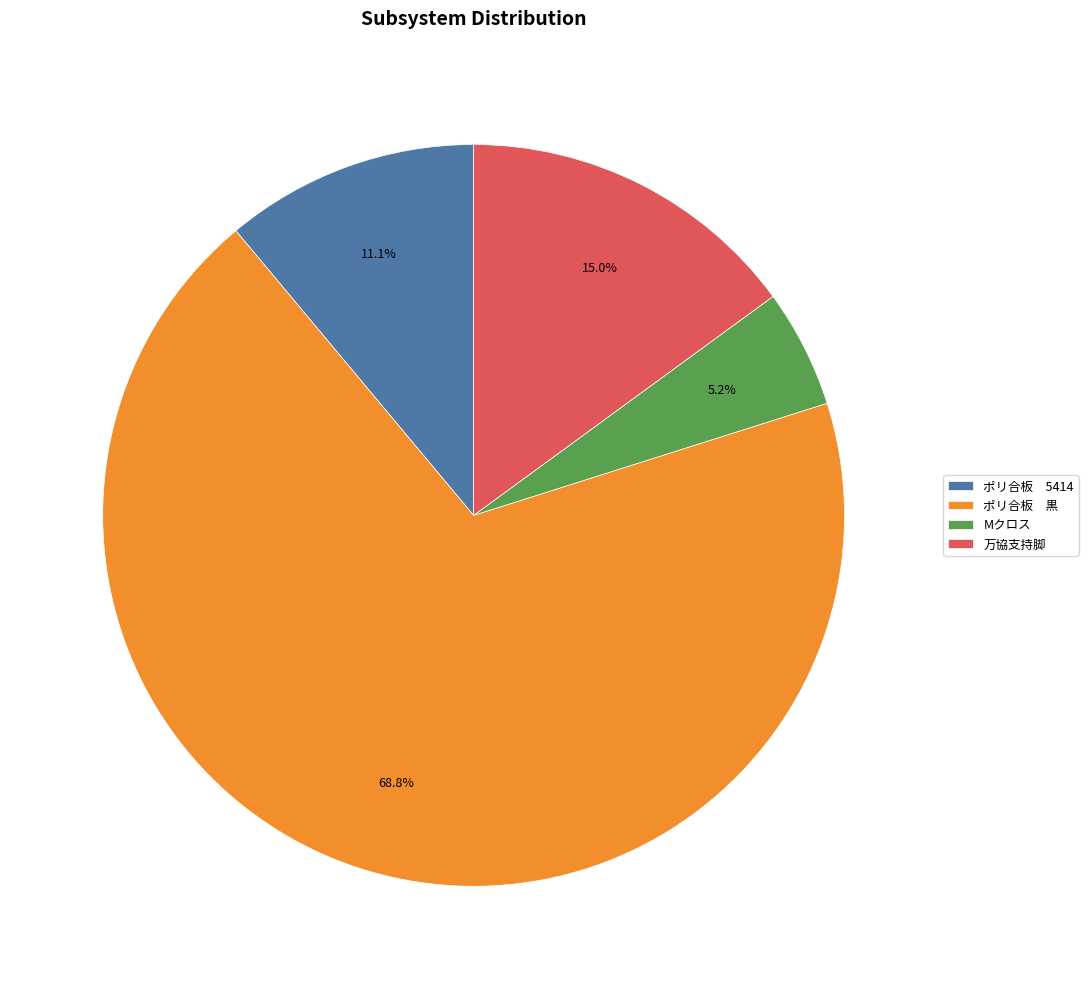

Is there any slice that represents more than half of the pie?

Yes